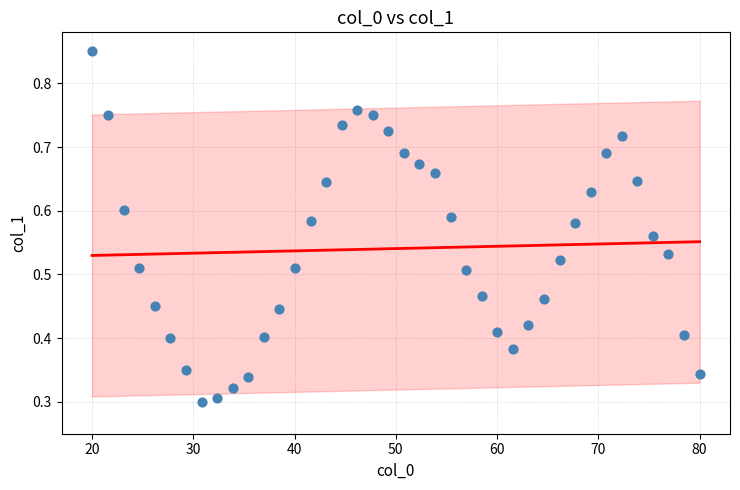

What is the range of X values (max minus min)?

60.0